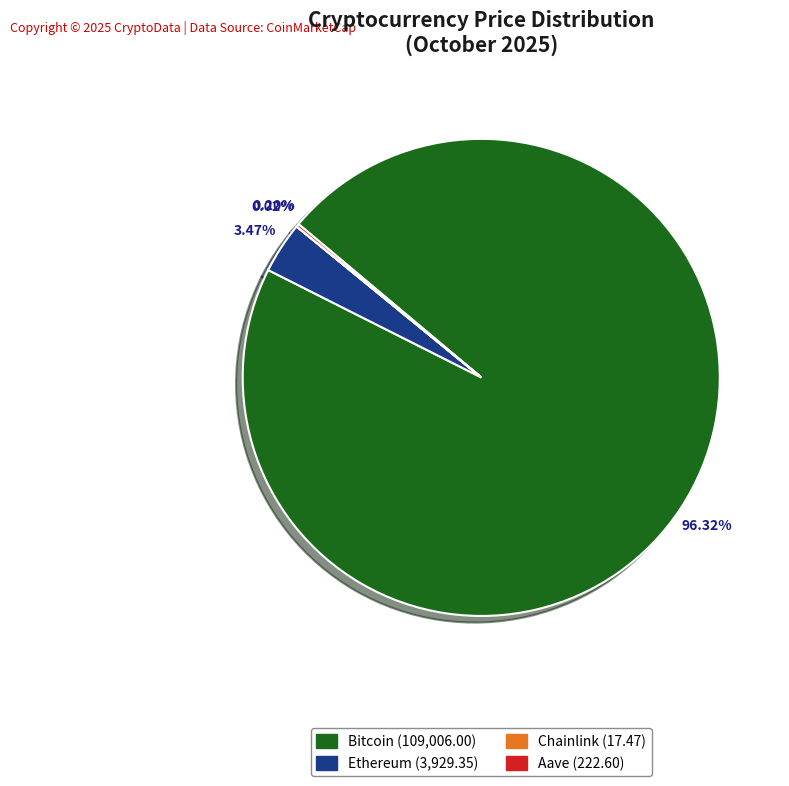

Which has a higher value, Ethereum or Bitcoin?

Bitcoin